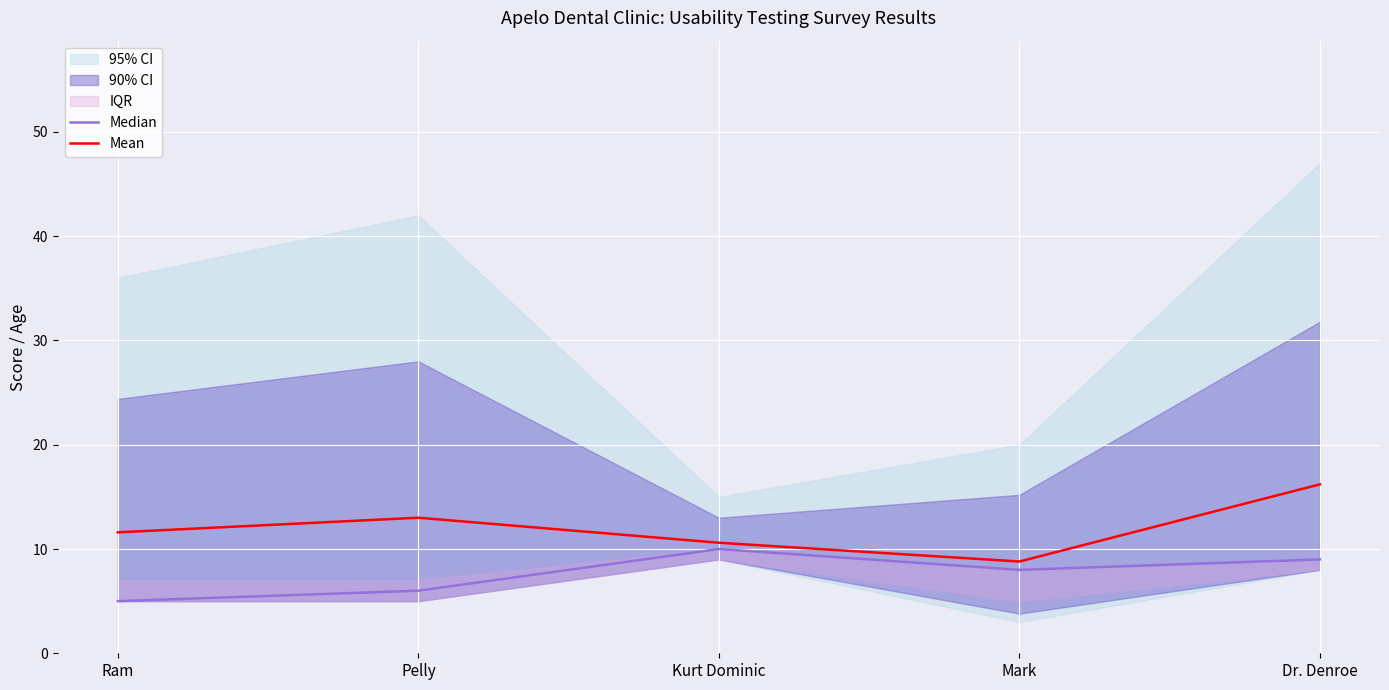

Is the value of Median at Mark greater than the value of Mean at Pelly?

No